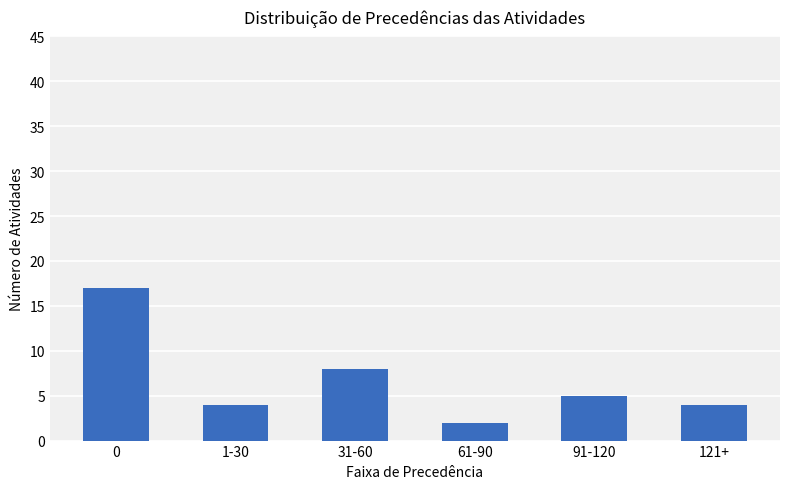

Is it true that the value at 1-30 is 4?

True